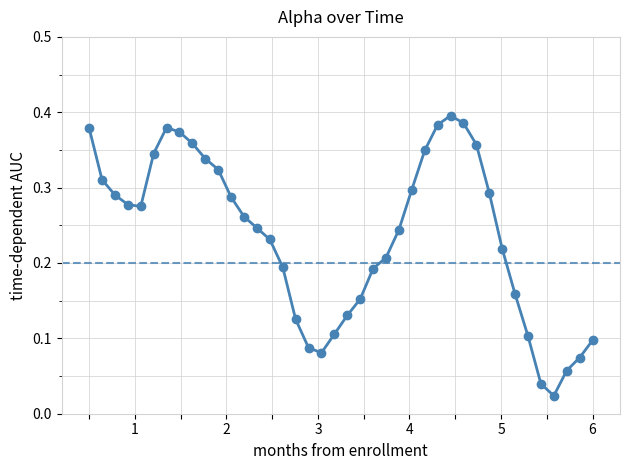

How many interior local valleys (lower than both neighbors) does the data have?

3